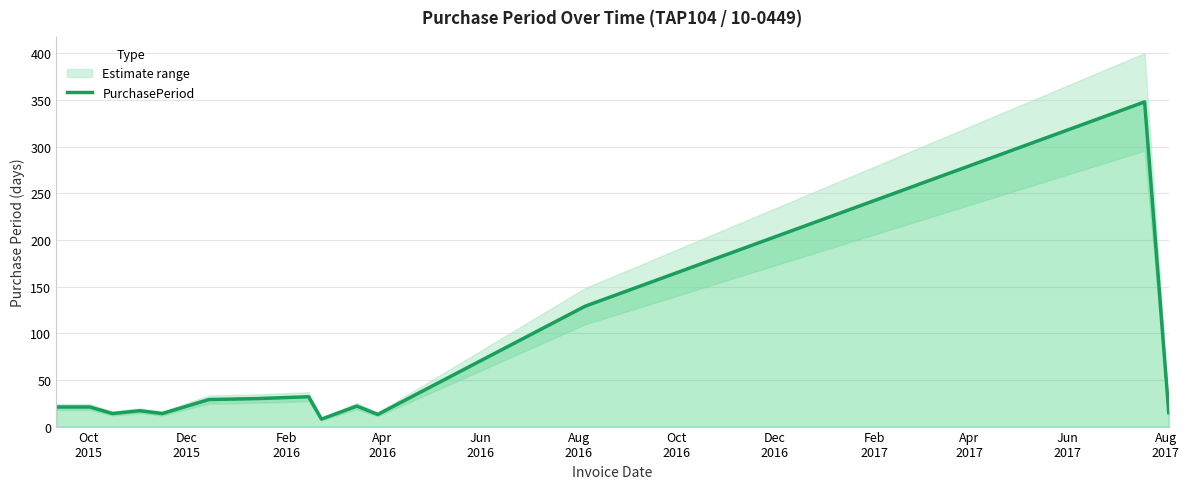

How many interior local peaks (higher than both neighbors) does the data have?

4